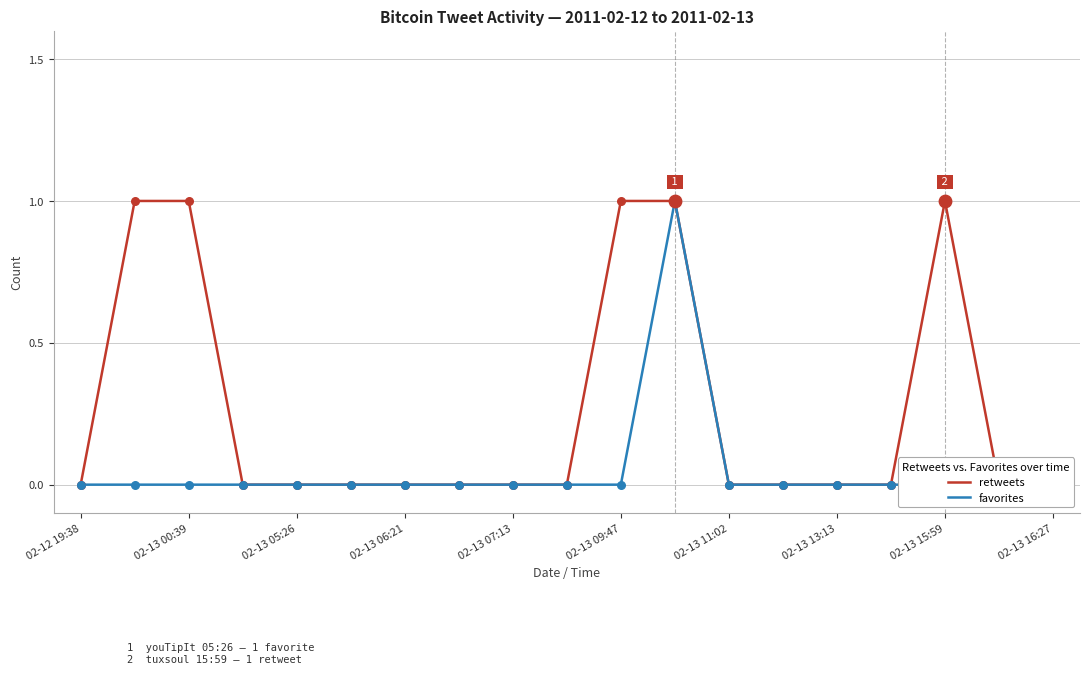

At which category is the sum across all series the highest?

11